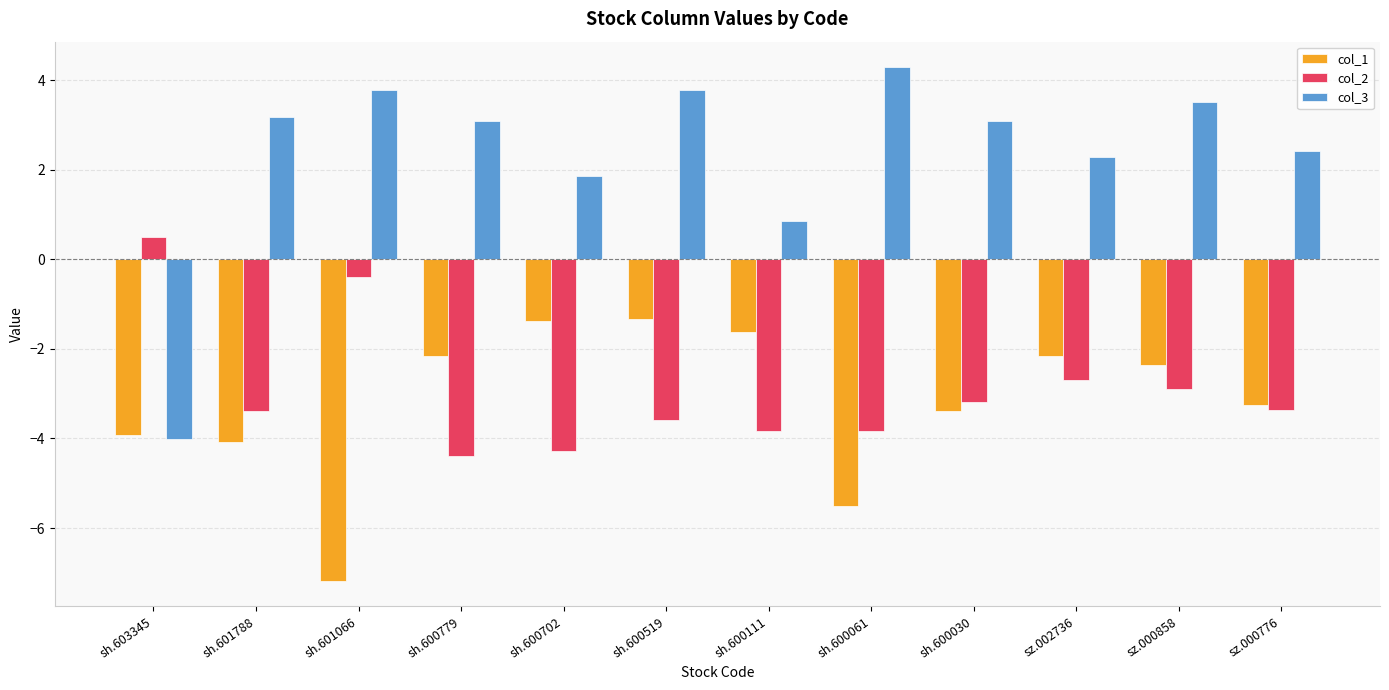

What is the label of the 10th bar from the right?

sh.601066